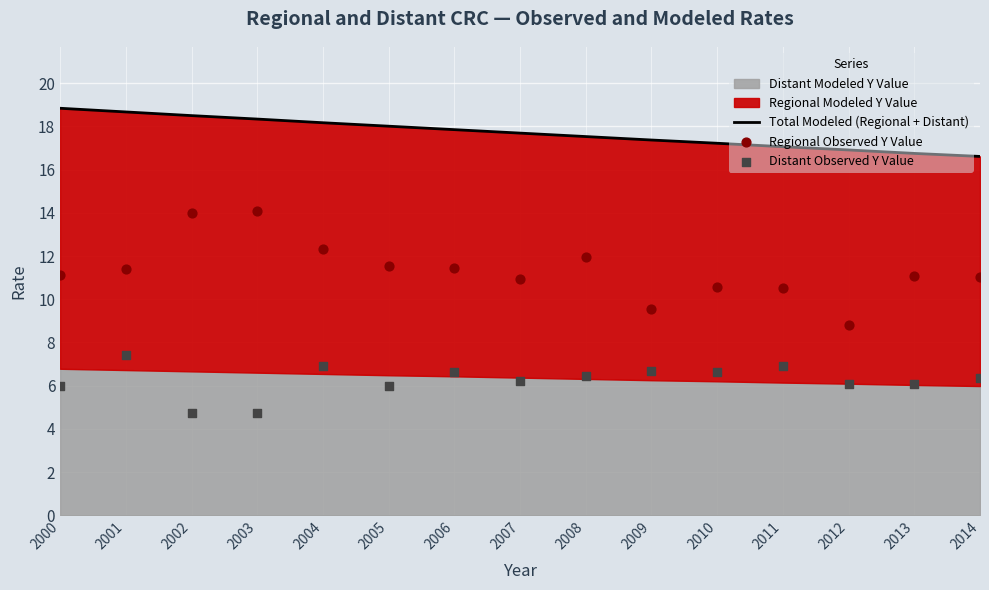

Is the value of Distant Observed Y Value at 2007 greater than the value of Regional Observed Y Value at 2014?

No